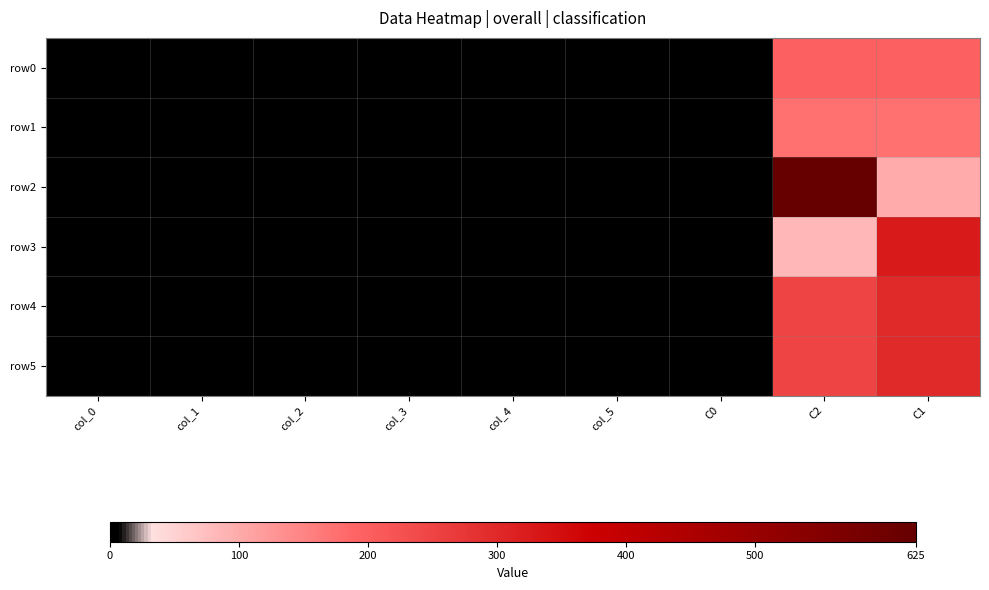

Between col_3 and col_0, which is larger?

col_3